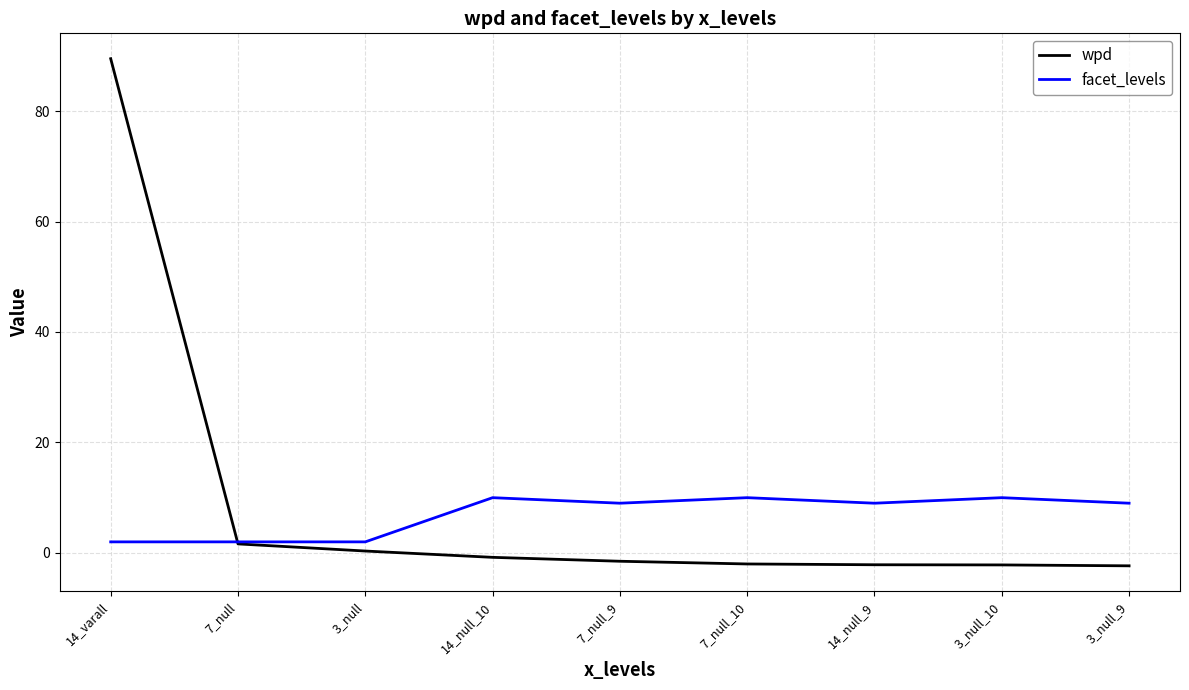

What position from the right is 3_null_9?

1